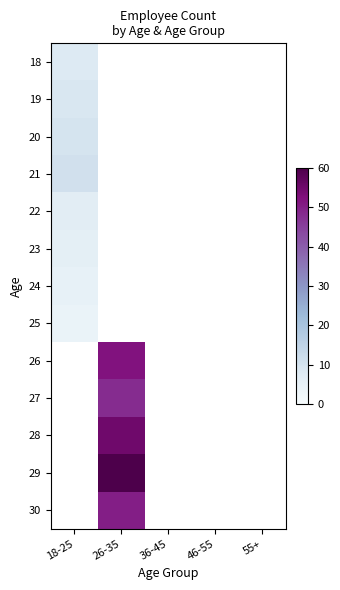

At how many categories does at least one series exceed 52?

1